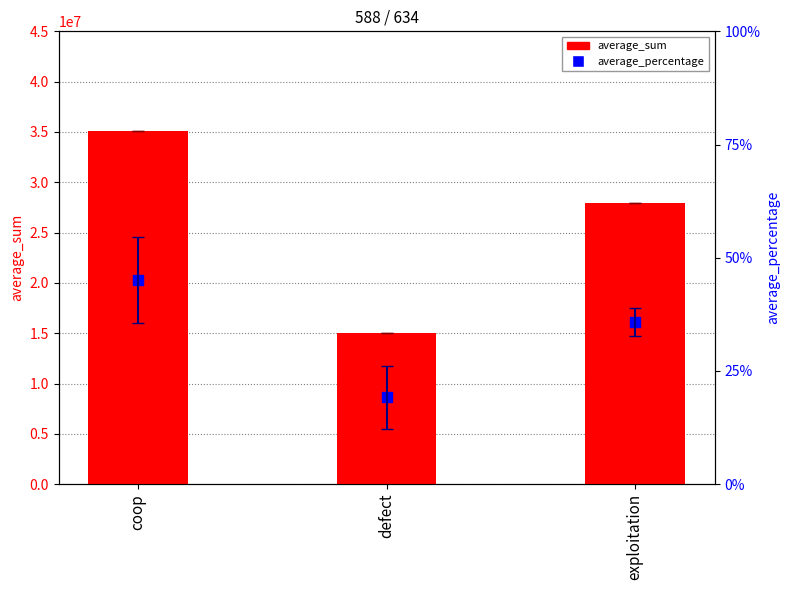

Which series has the largest total across all categories?

average_sum